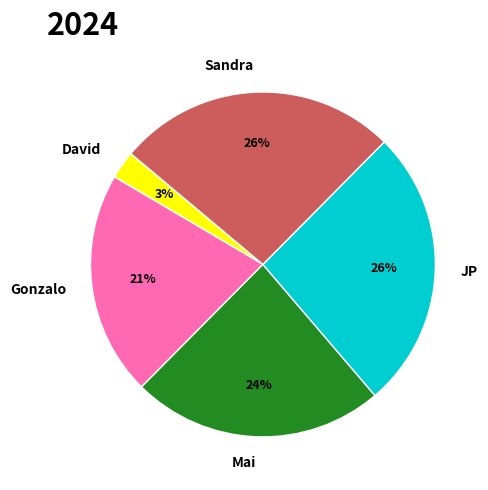

How many segments does this pie chart have?

5